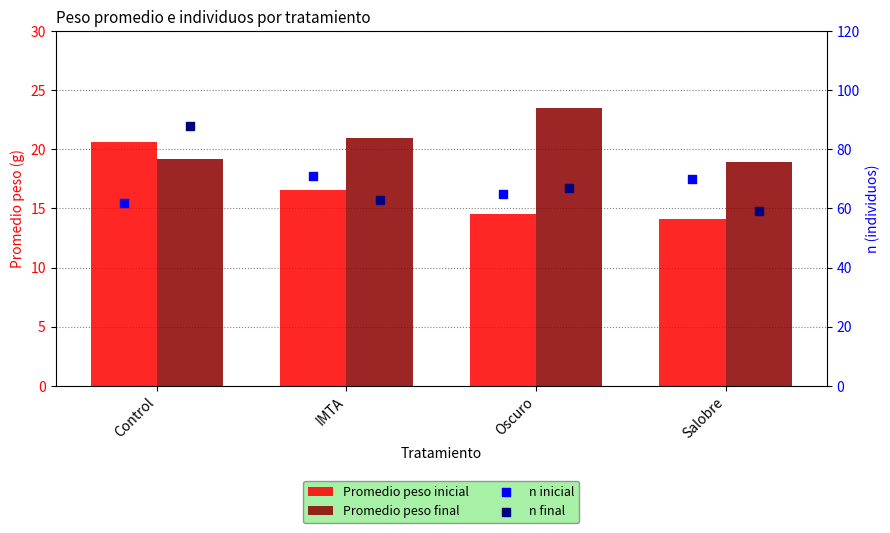

What is the total value across all series at IMTA?

171.5